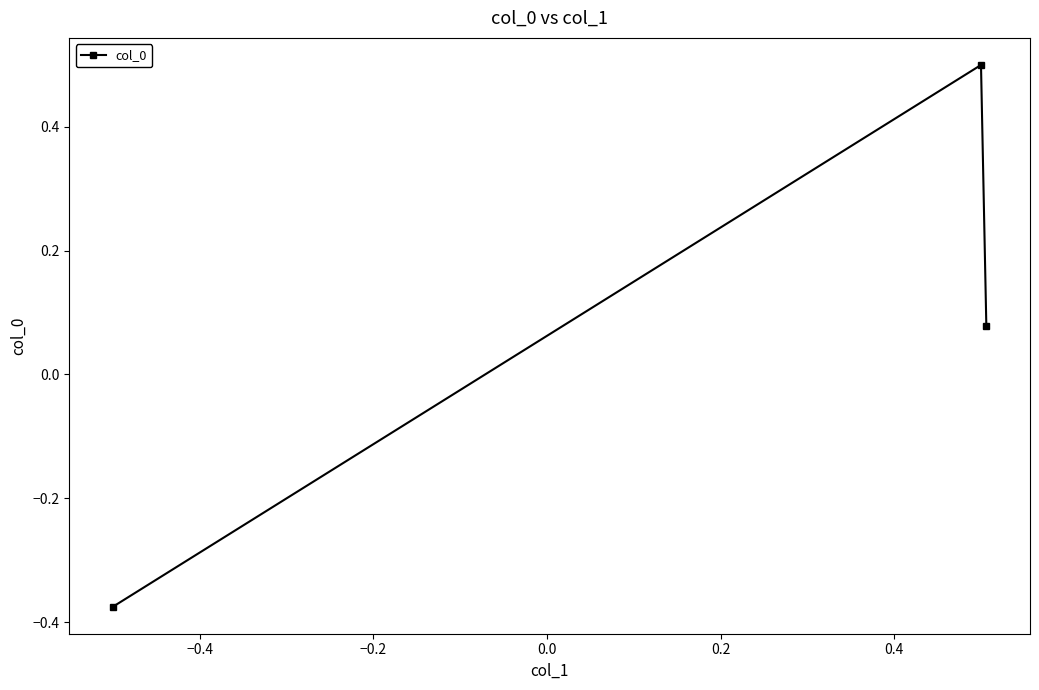

What is the value of the 2nd point from the left?

0.5